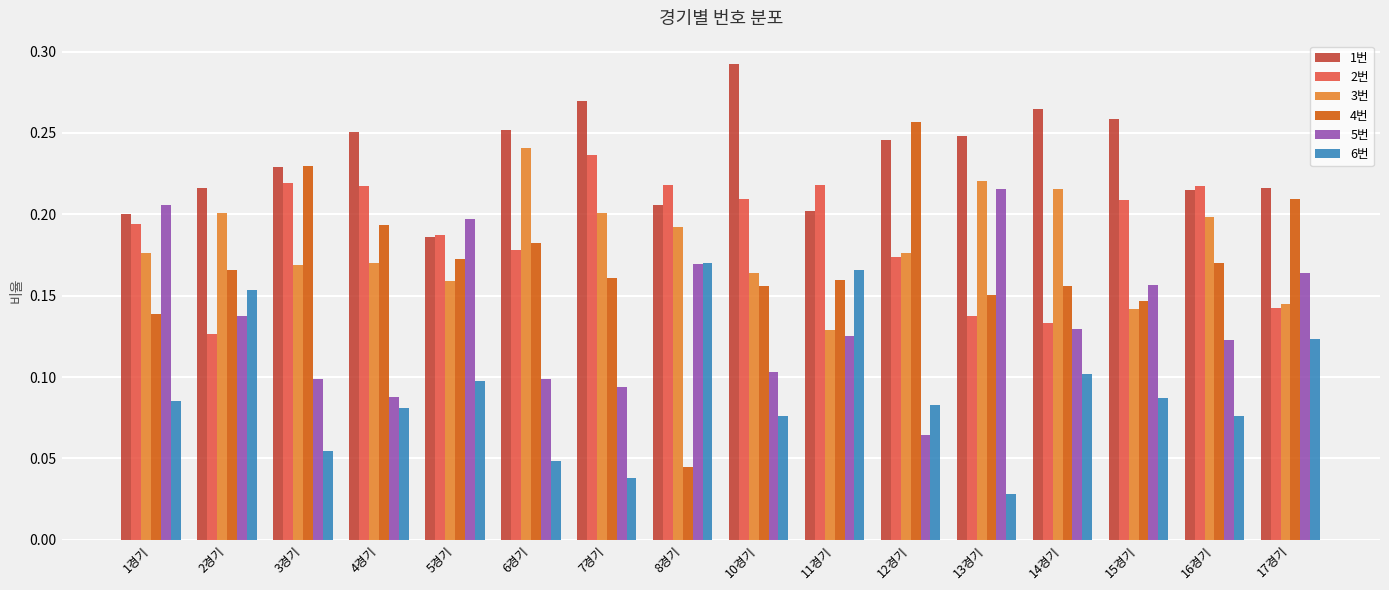

Rank the series by their maximum value, from lowest to highest.

6번, 5번, 2번, 3번, 4번, 1번